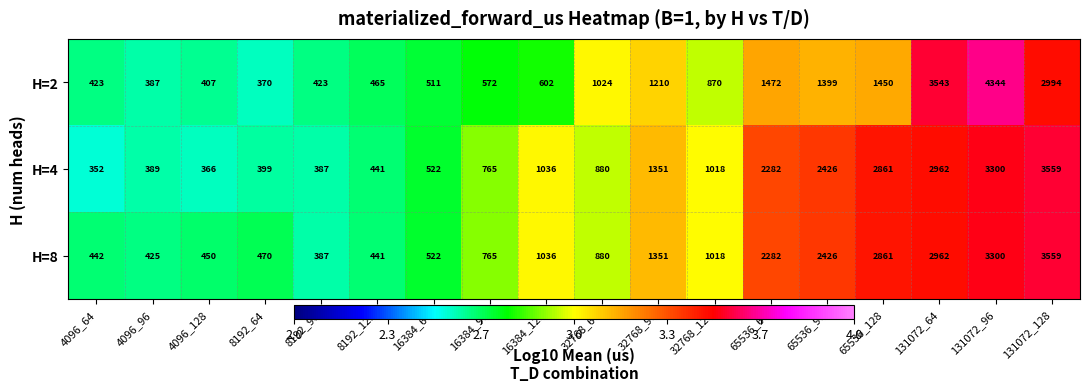

The value of H=8 at 65536_96 is 1562. True or false?

False